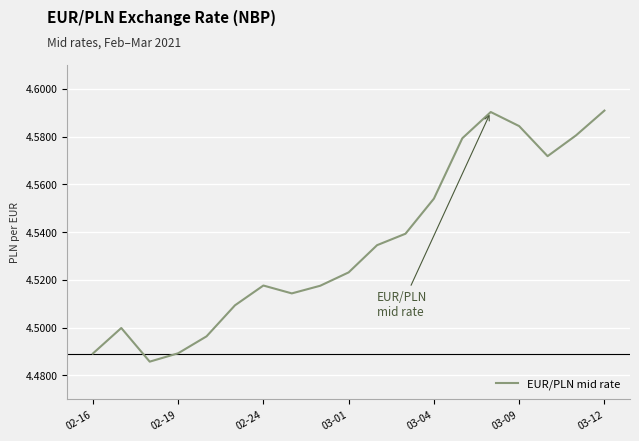

How many interior local peaks (higher than both neighbors) does the data have?

3